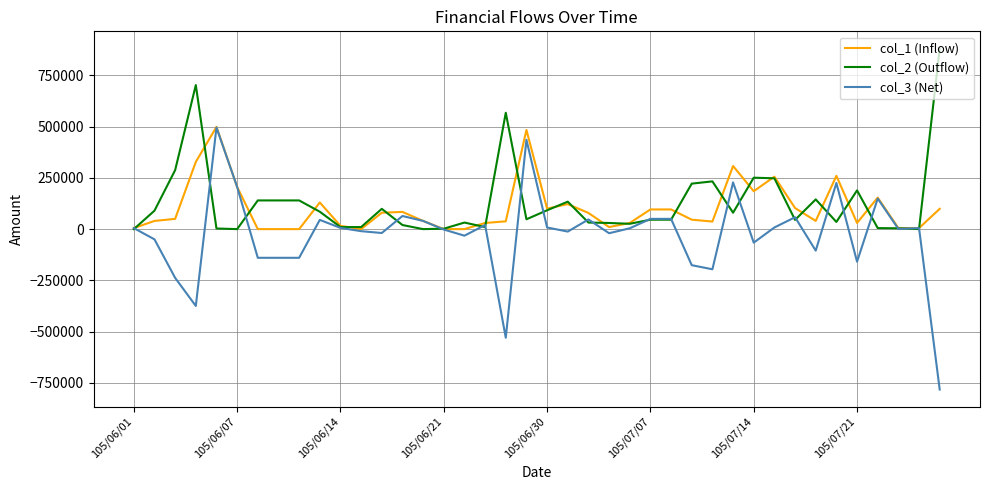

Rank the series by their average value, from highest to lowest.

col_2 (Outflow), col_1 (Inflow), col_3 (Net)